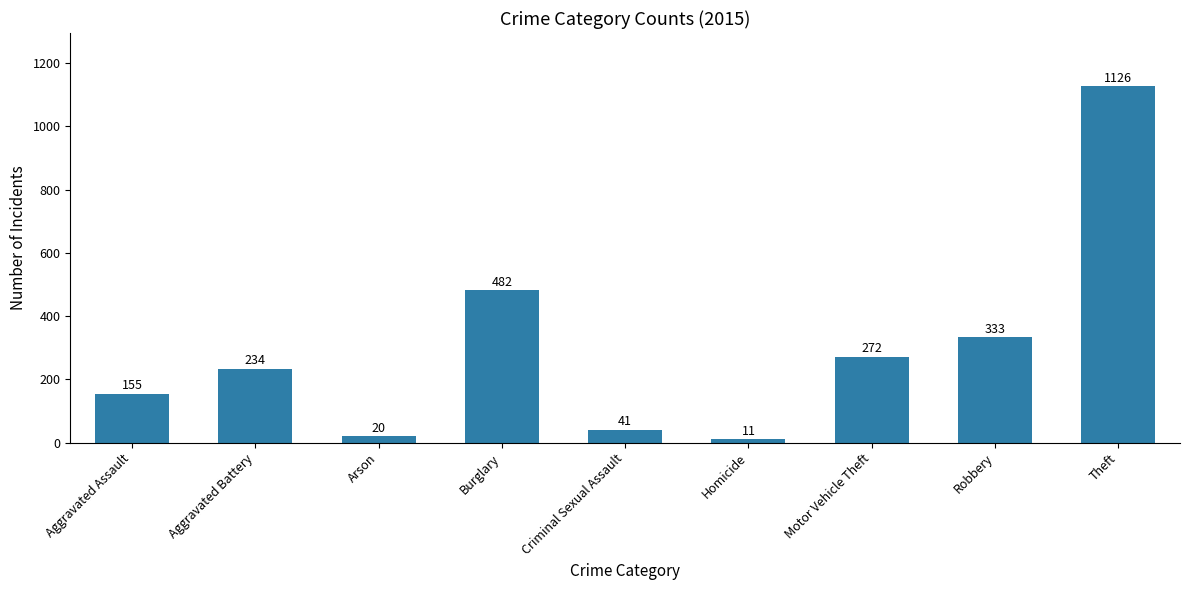

List the labels in order of value, smallest first.

Homicide, Arson, Criminal Sexual Assault, Aggravated Assault, Aggravated Battery, Motor Vehicle Theft, Robbery, Burglary, Theft